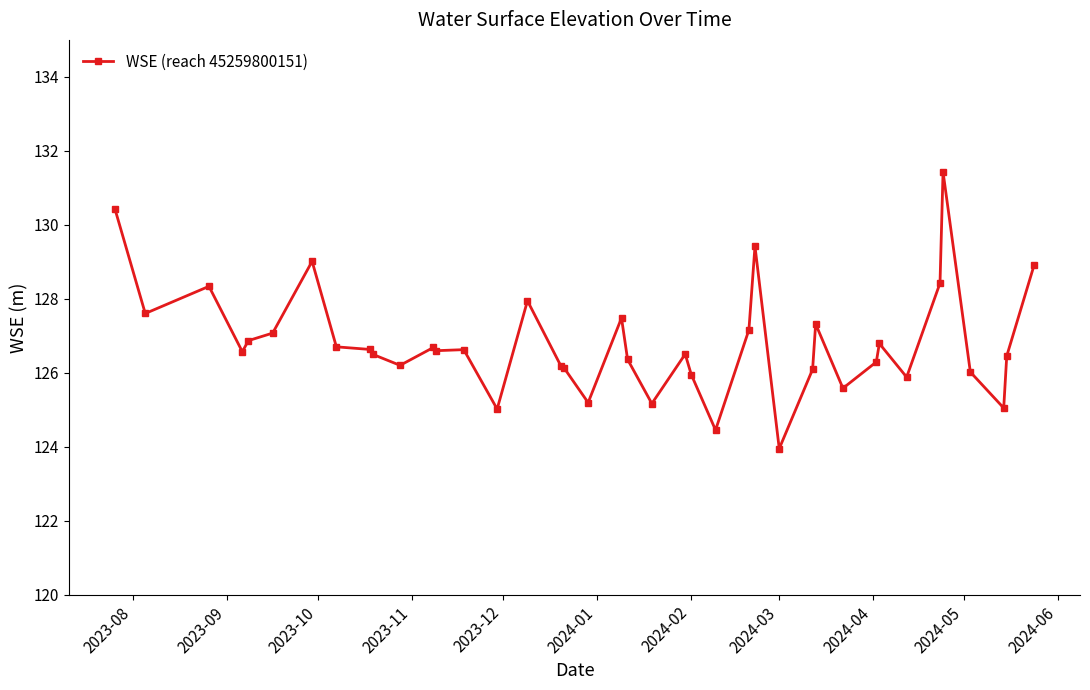

What is the value of the 1st point from the left?

130.4